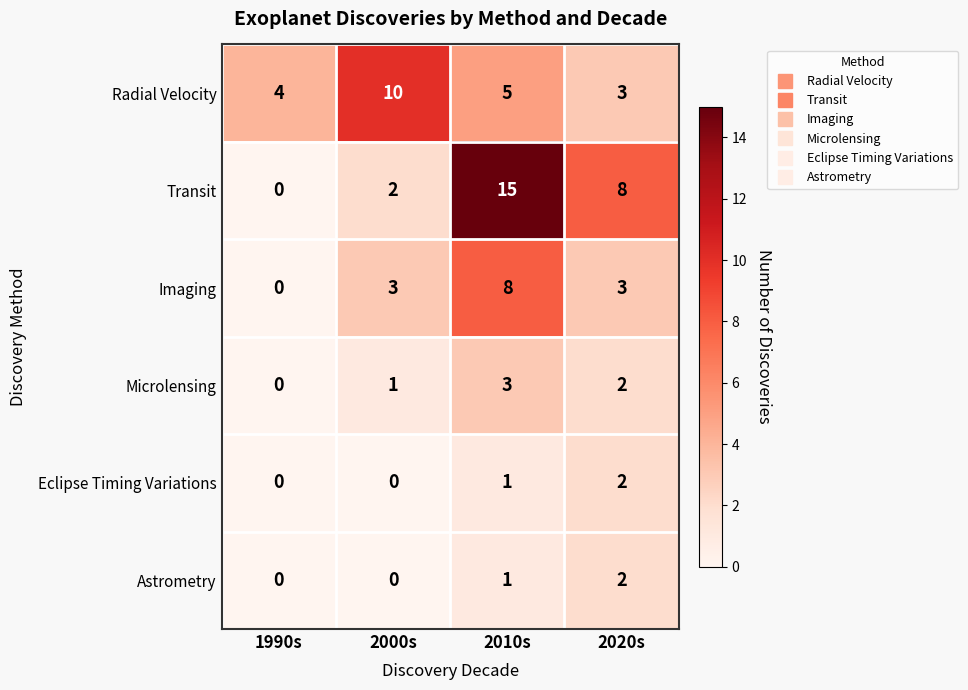

List the labels in order of Radial Velocity value, largest first.

2000s, 2010s, 1990s, 2020s